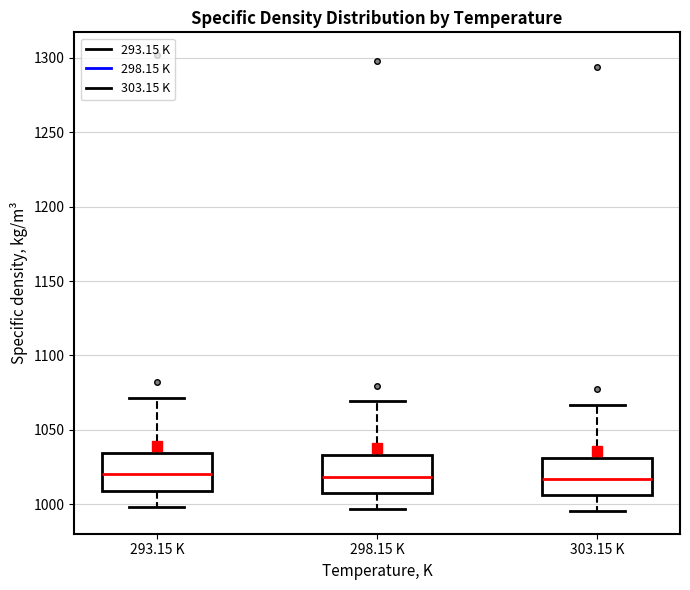

Reading left to right, transcribe this box plot: for each box, give where its median line is, the range the box spans, and where its two whiskers end, as read against the y-axis. The values are not printed on the chart, so give them approximately, as read against the axis.

293.15 K: median 1020, box 1010 to 1035, whiskers 1000 to 1070
298.15 K: median 1020, box 1010 to 1035, whiskers 995 to 1070
303.15 K: median 1015, box 1005 to 1030, whiskers 995 to 1065